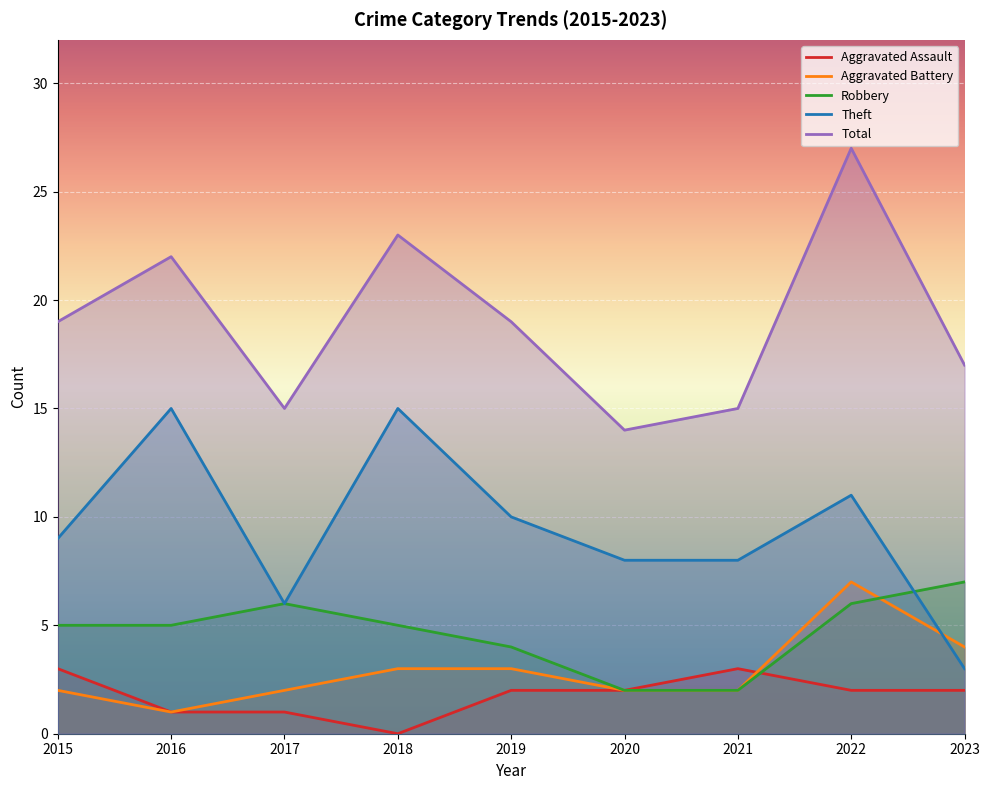

True or false: Aggravated Assault has a value of 4 at 2021.

False